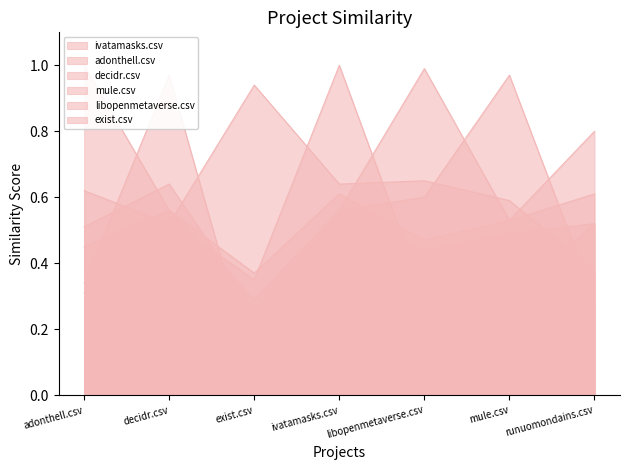

The value of ivatamasks.csv at mule.csv is 0.9. True or false?

False